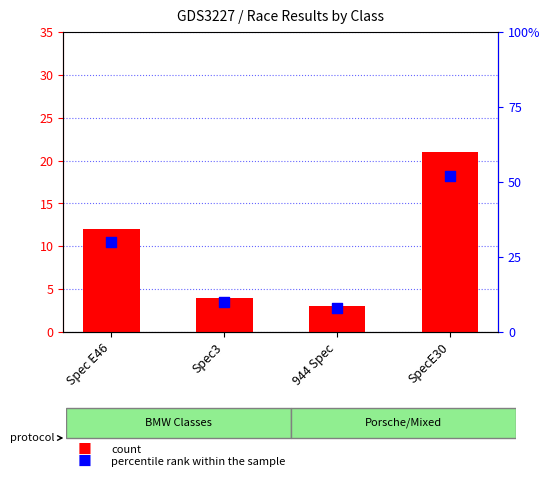

Is the value of count at Spec3 greater than the value of percentile rank within the sample at Spec3?

No